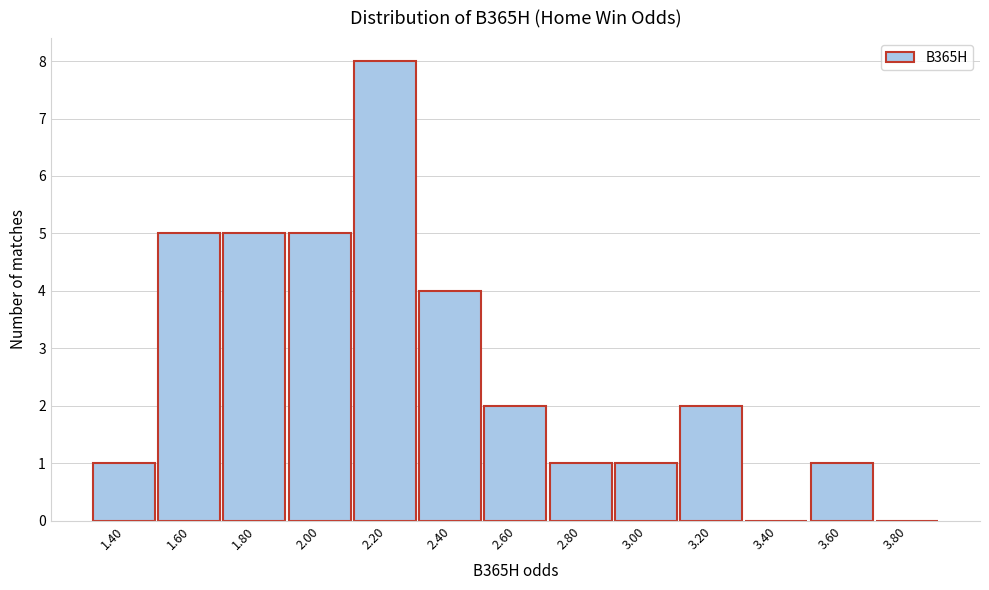

Reading right to left, transcribe all the data shown in this chart.

3.80=0	3.60=1	3.40=0	3.20=2	3.00=1	2.80=1	2.60=2	2.40=4	2.20=8	2.00=5	1.80=5	1.60=5	1.40=1